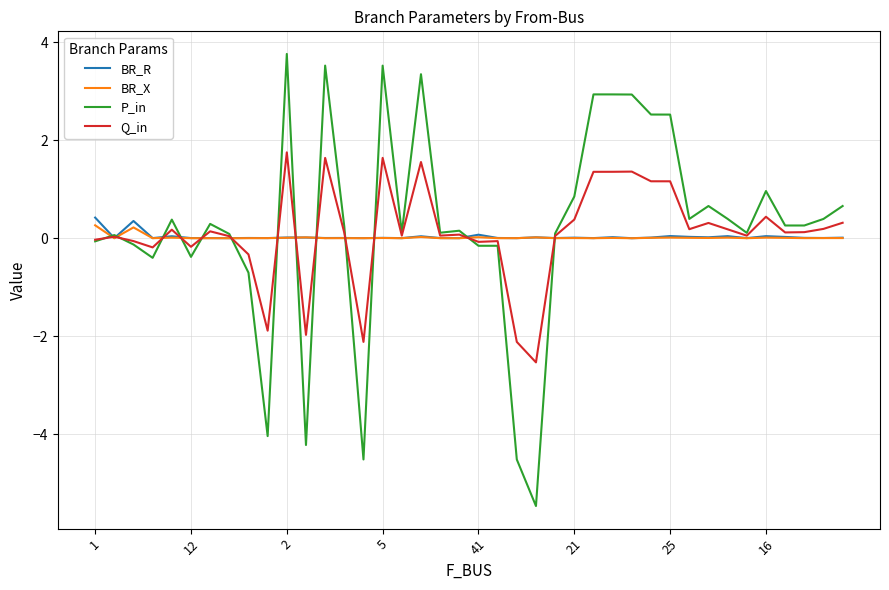

Which series has the widest spread of values?

P_in